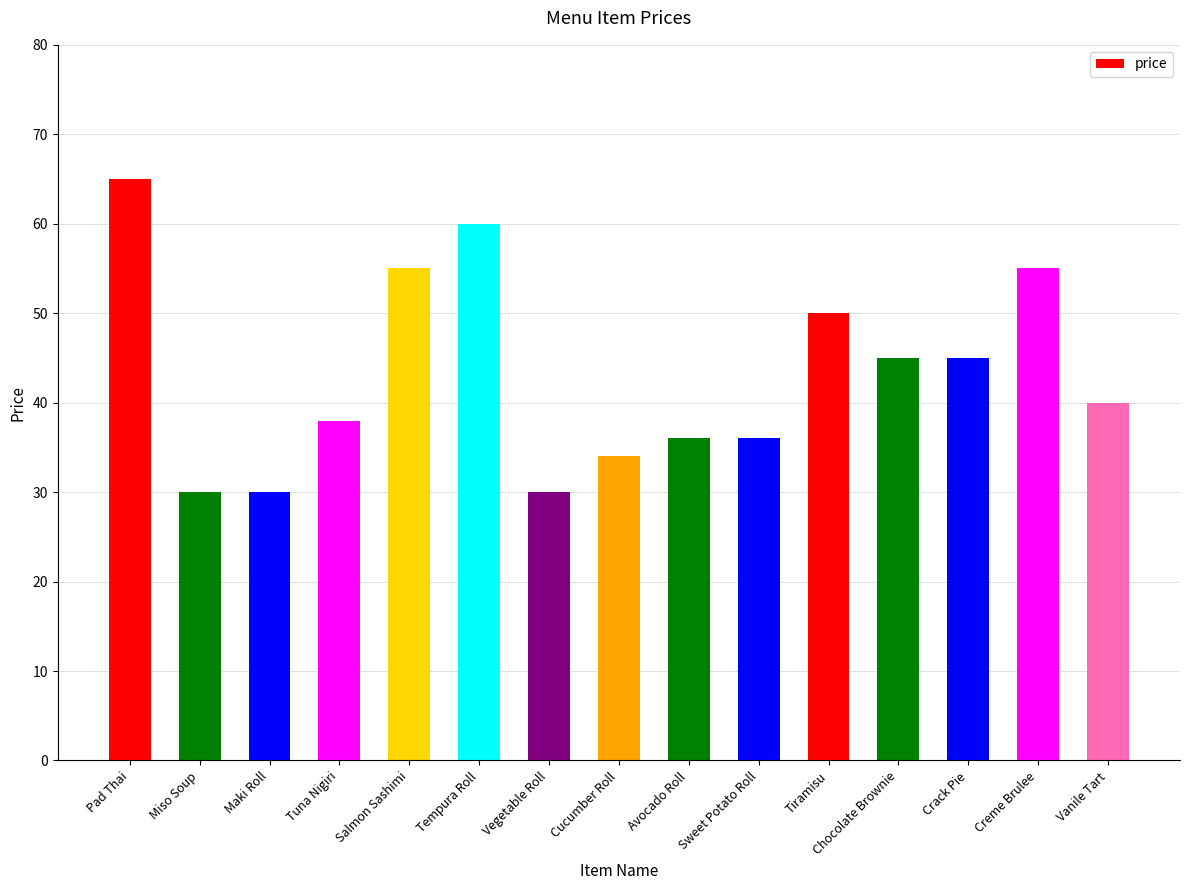

Approximately how many times larger is the value at Salmon Sashimi compared to Vanile Tart?

1.4